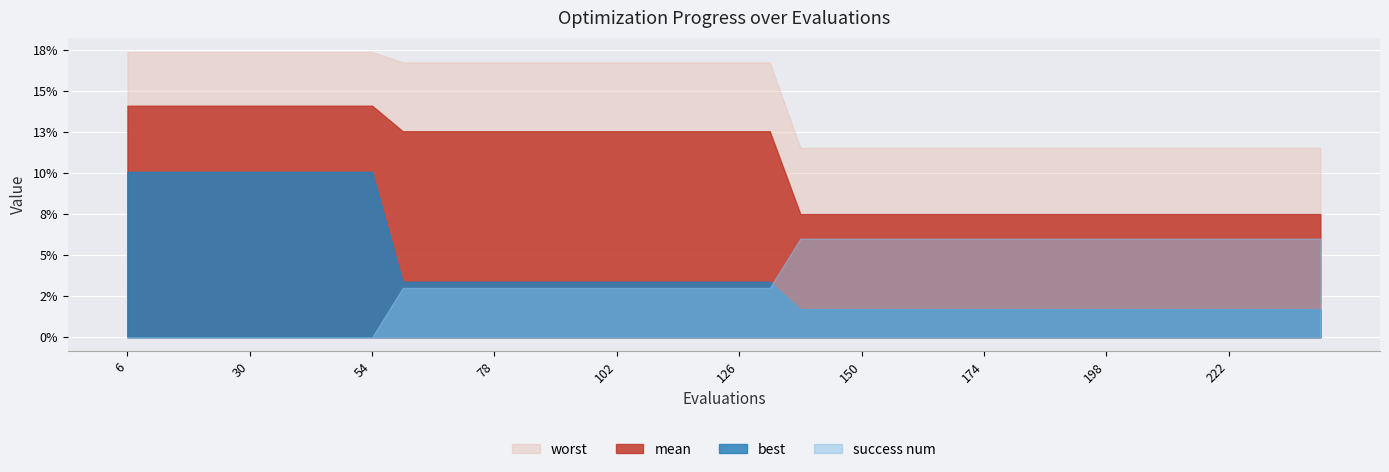

True or false: best and worst intersect in this chart.

False